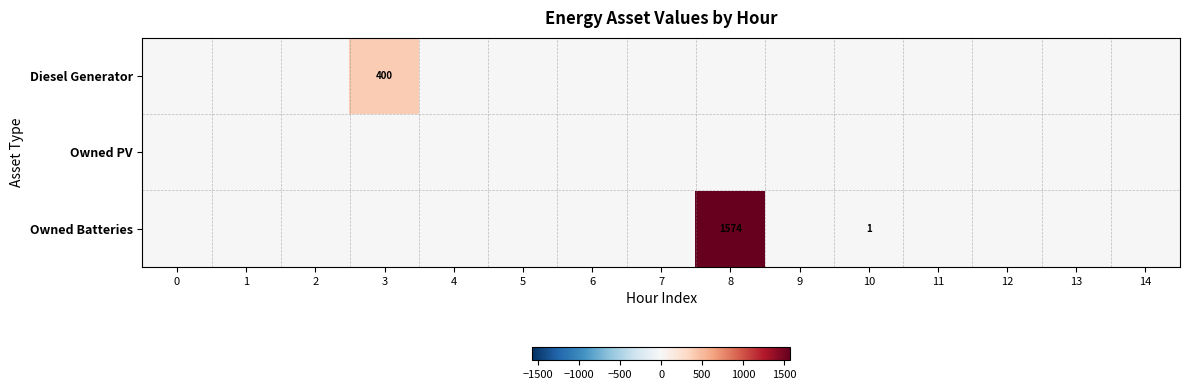

The value of Owned Batteries at 2 is -957. True or false?

False